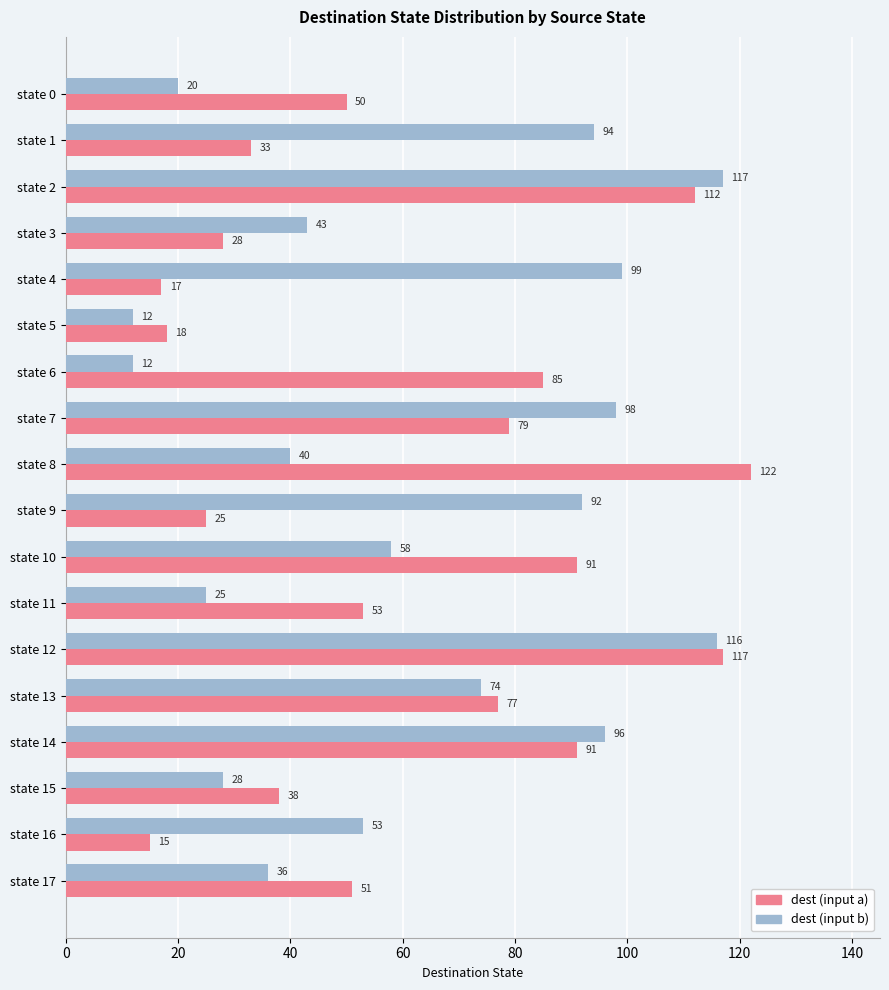

At which category is the sum across all series the highest?

state 12